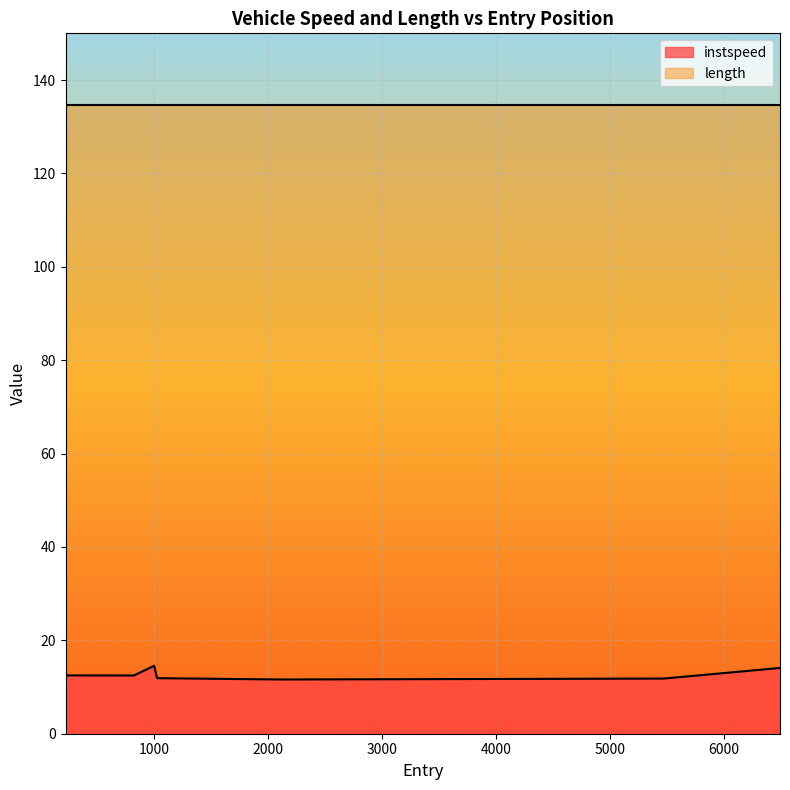

What is the difference between the values at 2112.0 and 821.0?

0.9